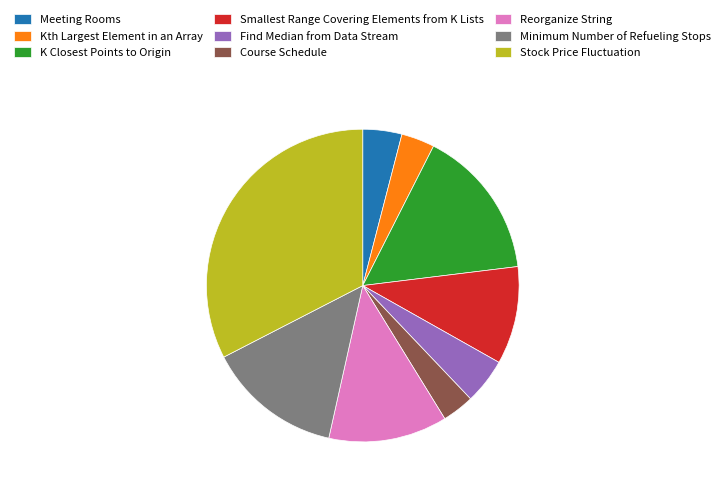

Which category has the biggest portion of the pie?

Stock Price Fluctuation